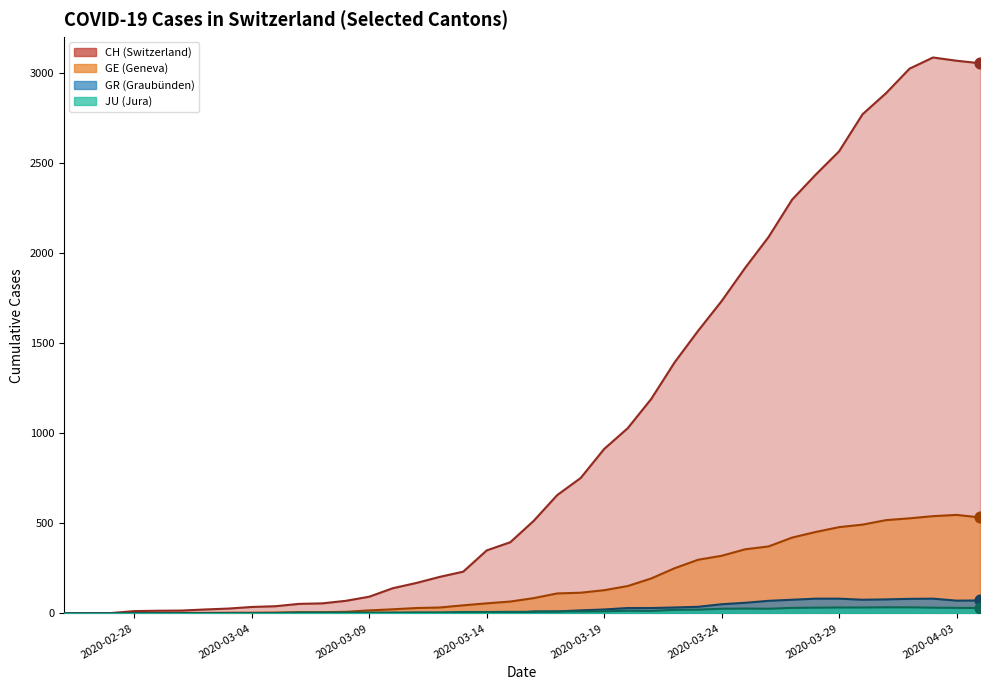

At how many categories does at least one series exceed 1371?

14